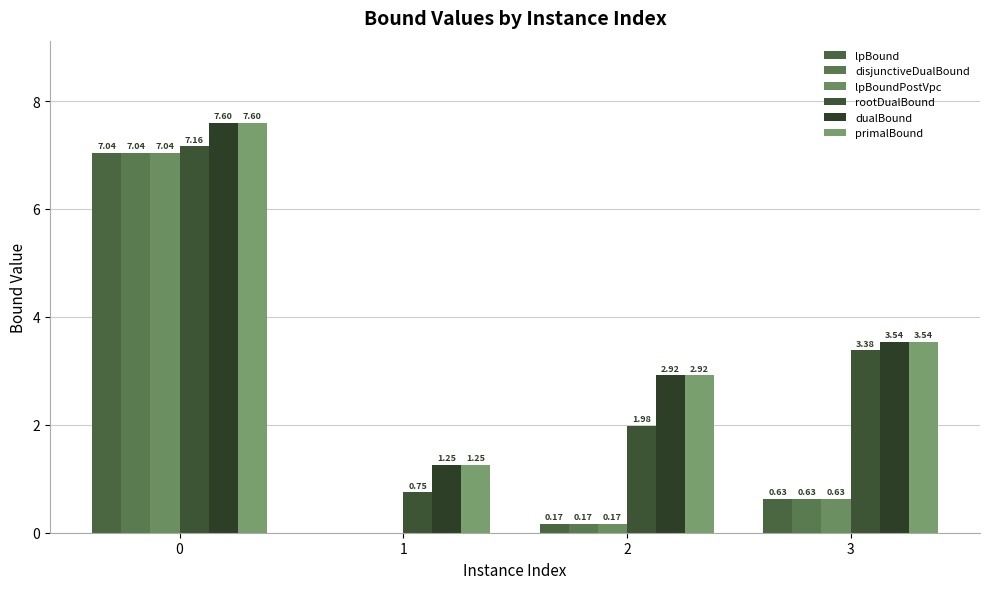

What is the highest value of the dualBound series?

7.6